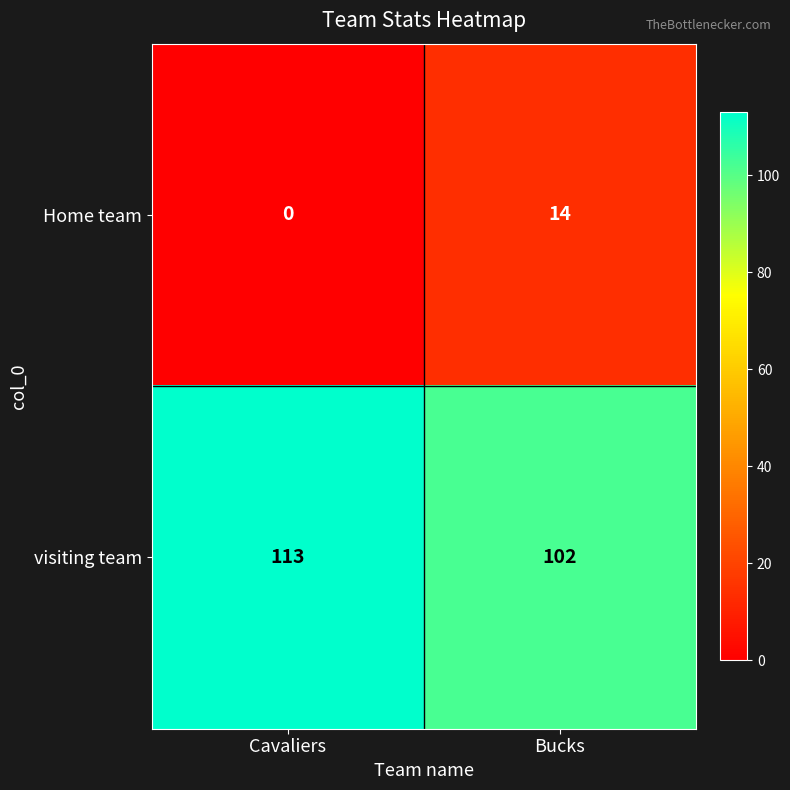

Reading left to right, transcribe all the data shown in this chart.

Home team: 0	14
visiting team: 113	102